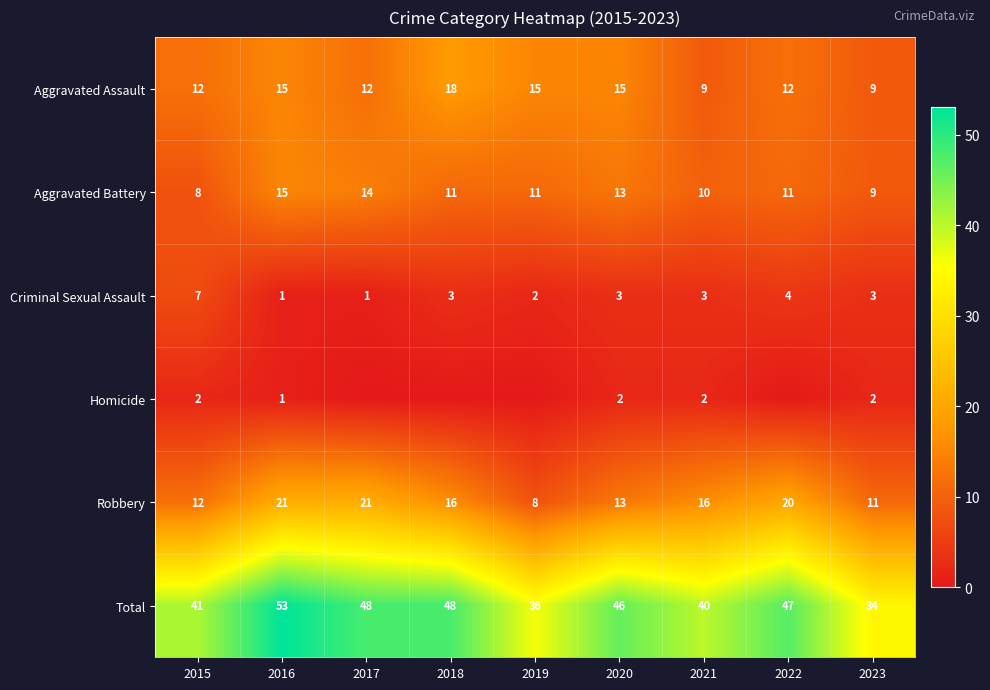

What is the difference between the Aggravated Battery values at 2017 and 2023?

5